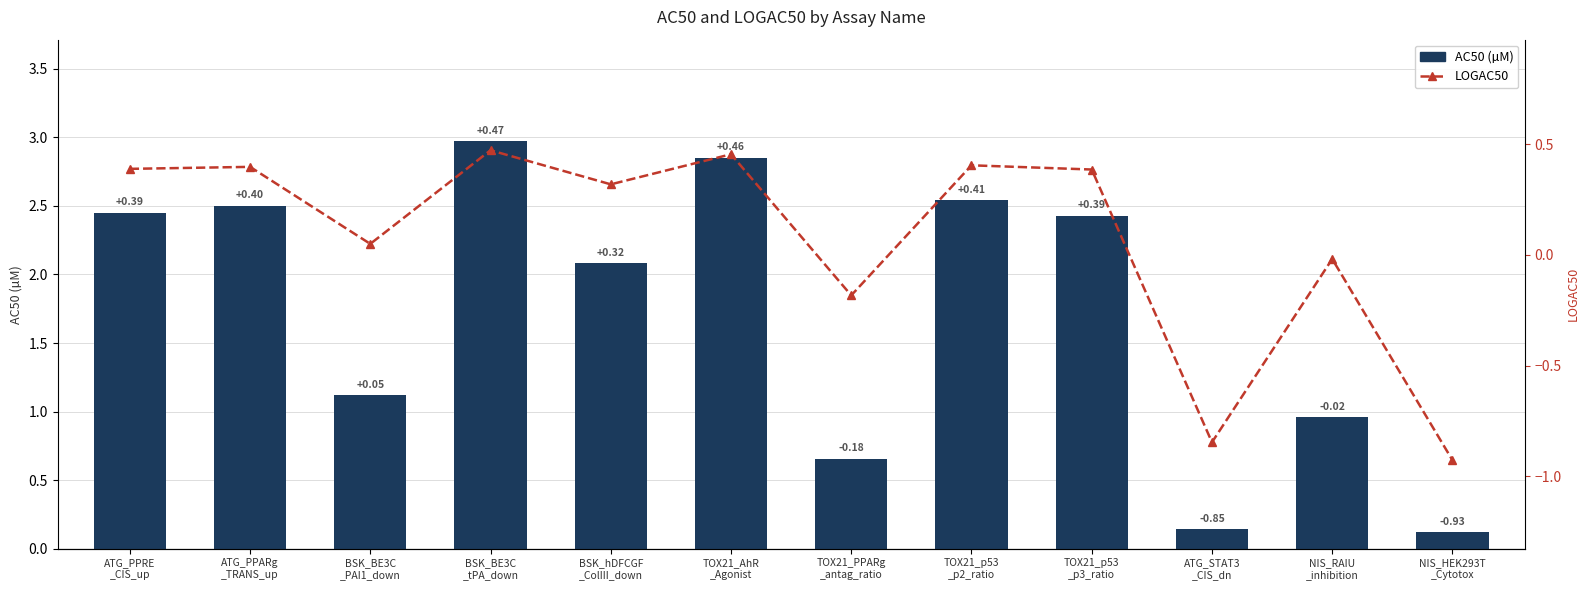

What is the maximum value for LOGAC50?

0.5